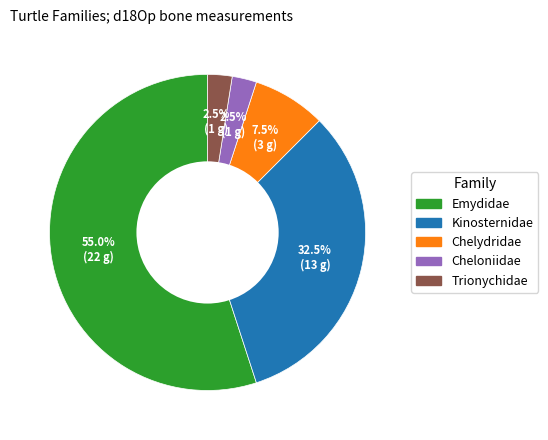

Combined, what portion of the pie is Cheloniidae and Chelydridae?

10.0%